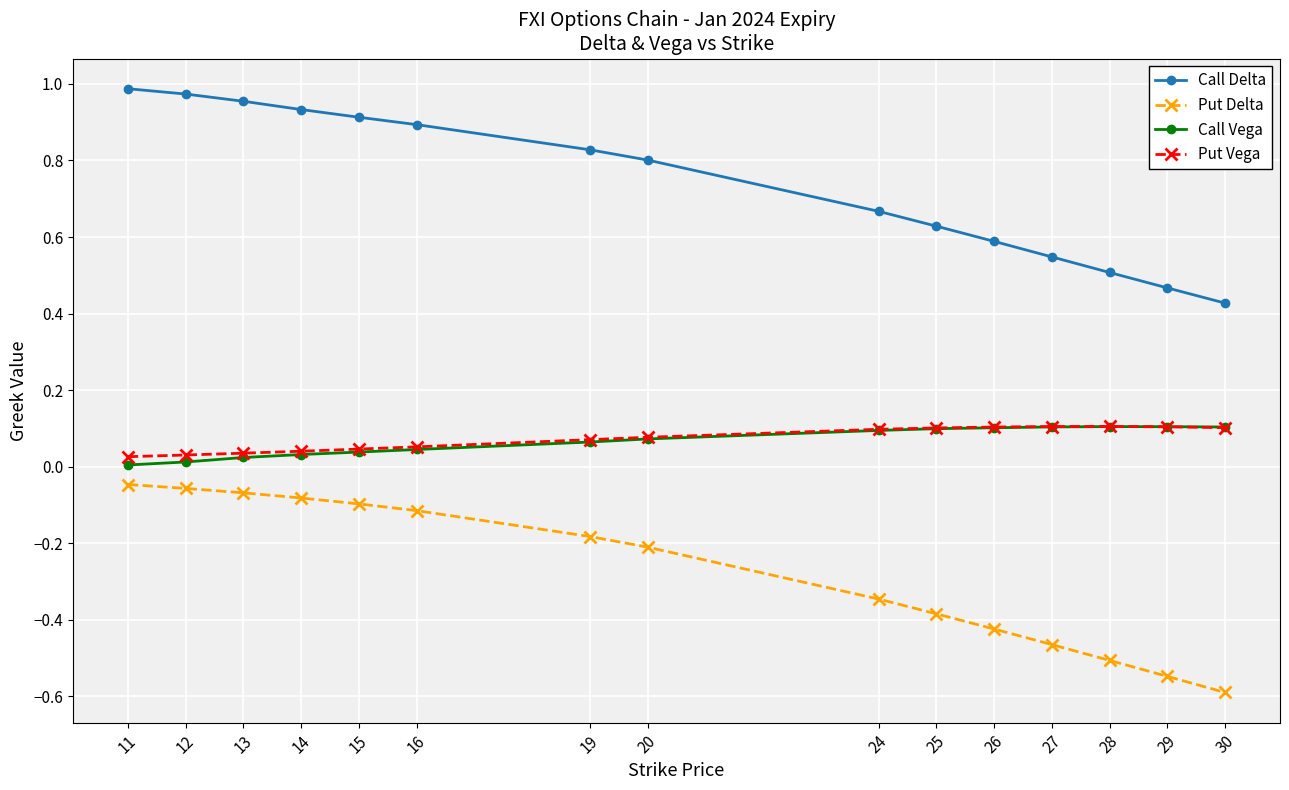

At which label does Call Delta reach its peak?

11